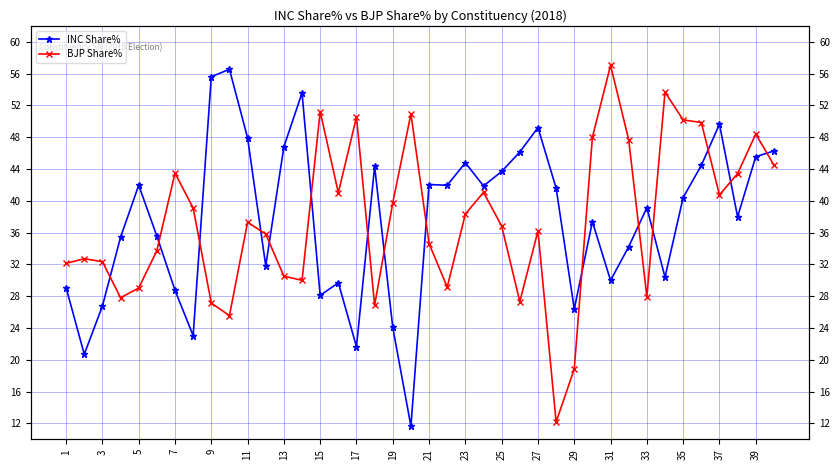

The BJP Share% series shows 7.2 at 27. True or false?

False